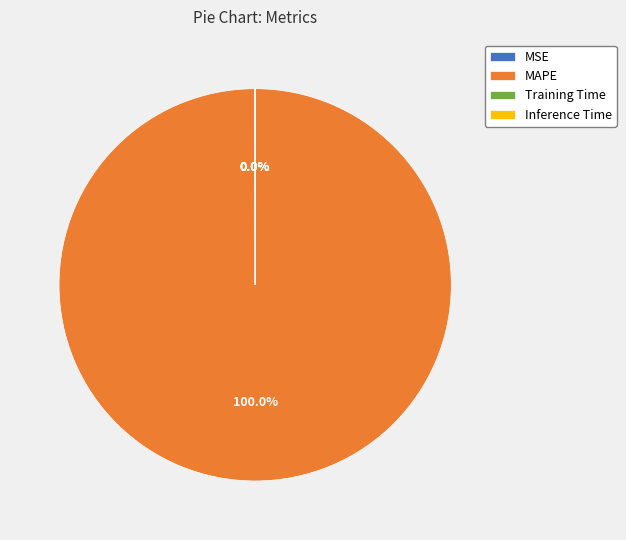

Is there a majority slice in this chart?

Yes